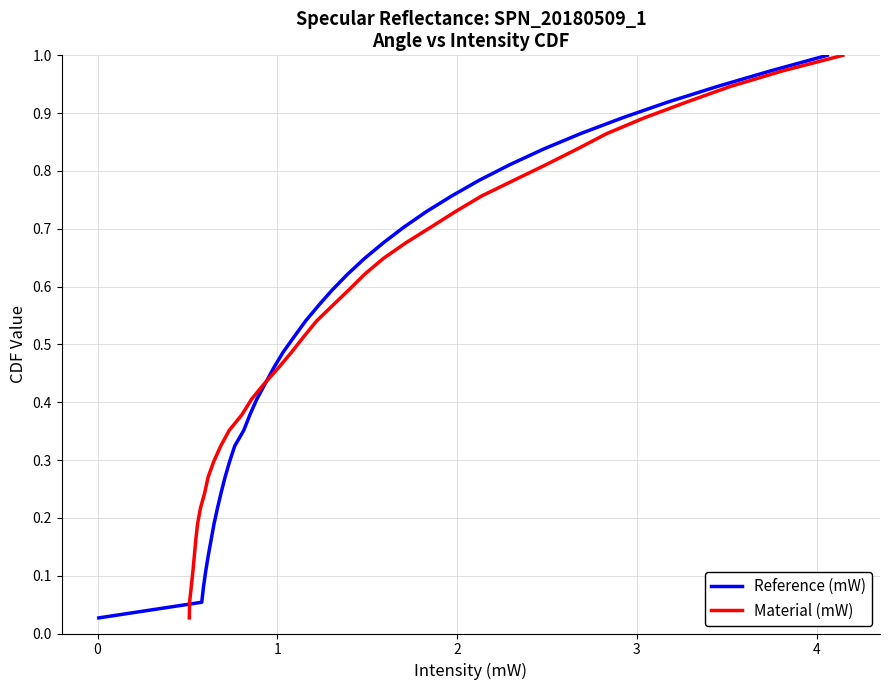

Is the value of Material (mW) at 23 greater than the value of Reference (mW) at 8?

Yes